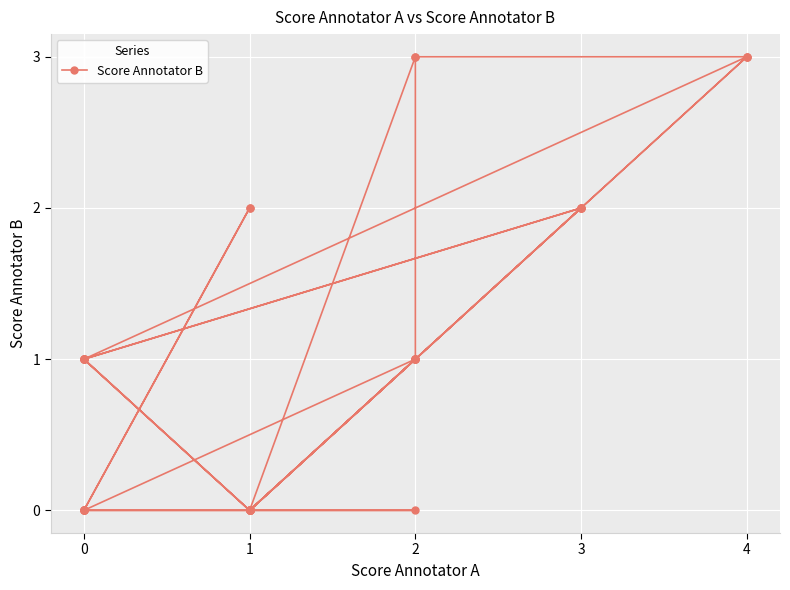

How many data points are above 1?

11